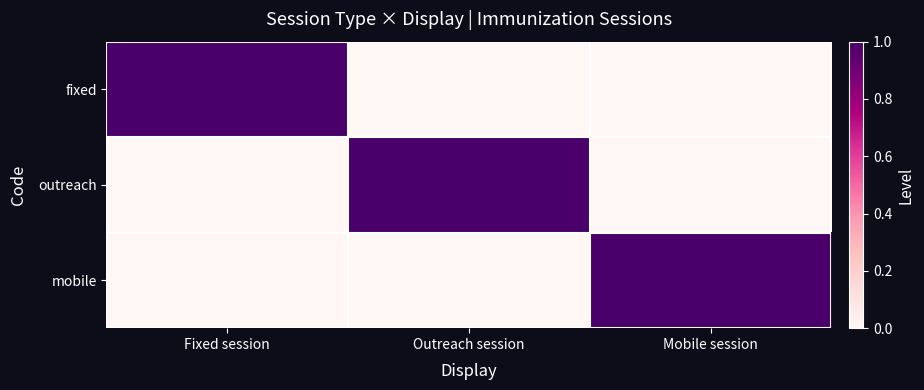

Reading left to right, what are all the values shown in this chart?

fixed: Fixed session=1	Outreach session=0	Mobile session=0
outreach: Fixed session=0	Outreach session=1	Mobile session=0
mobile: Fixed session=0	Outreach session=0	Mobile session=1